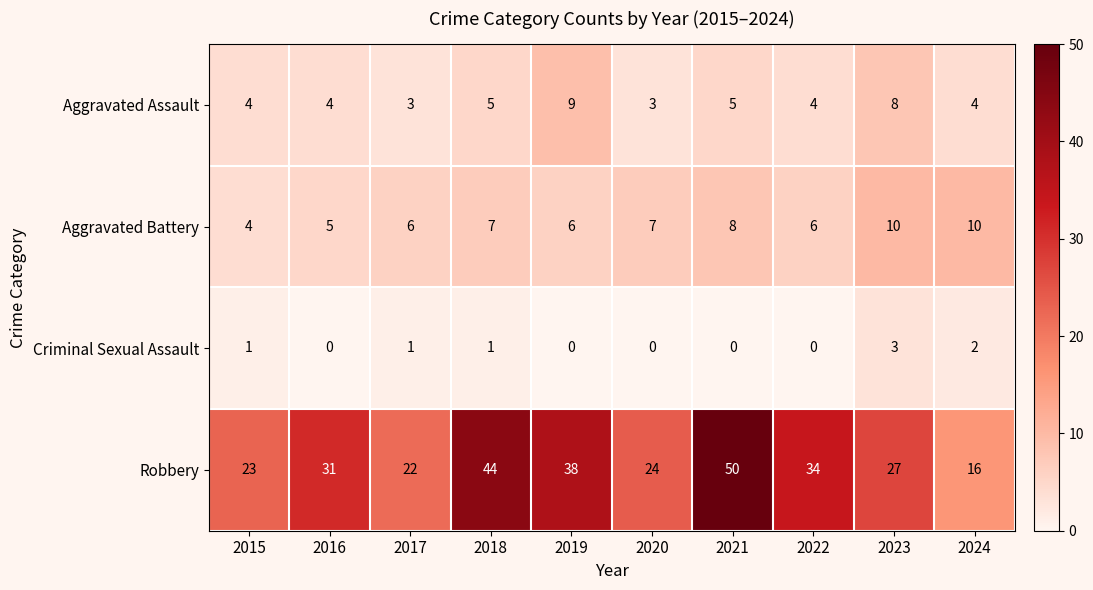

What is the difference between the second highest and minimum values in the Aggravated Battery series?

6